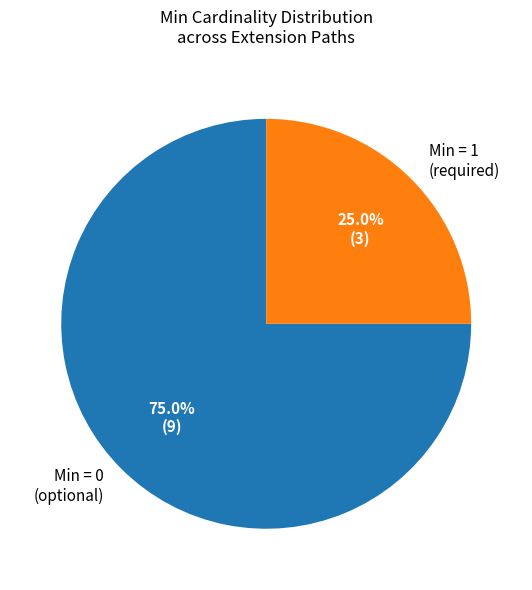

Which category has the smallest portion of the pie?

Min = 1 (required)